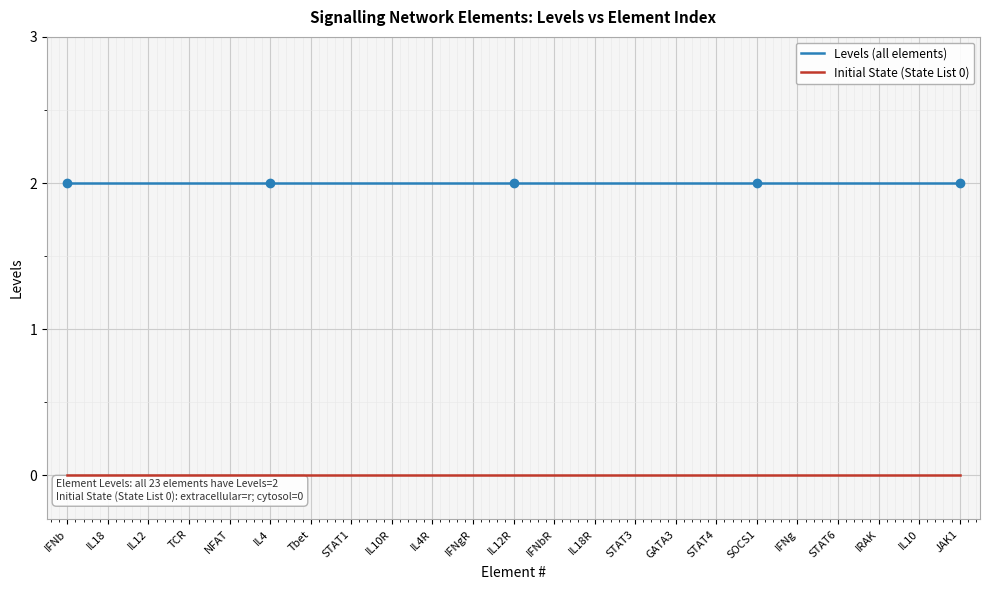

Is this an area chart (filled region under the line)?

No